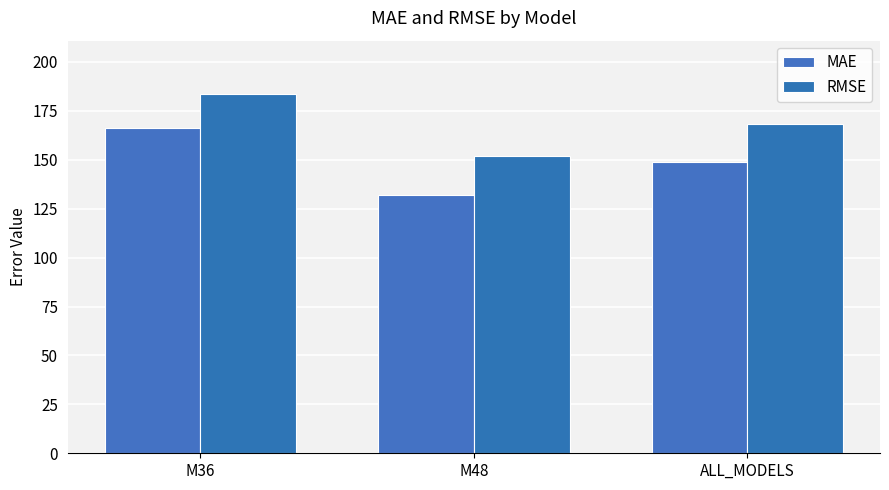

What are all the series names shown in the legend?

MAE, RMSE